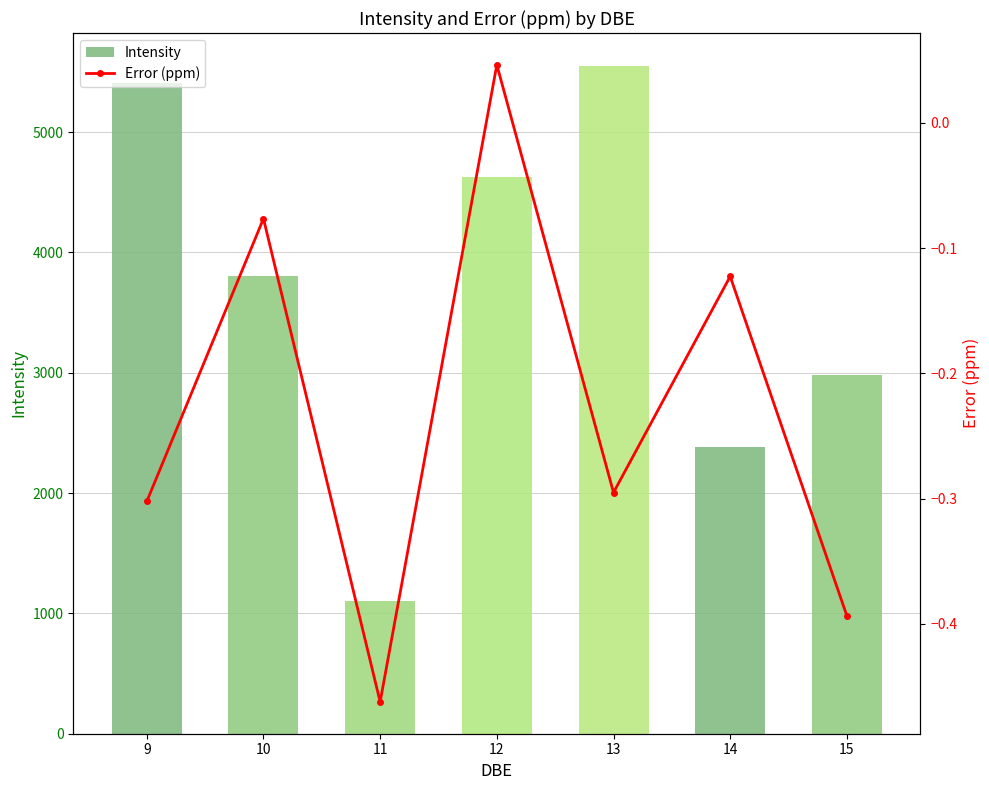

What is the highest value of the Intensity series?

5545.6